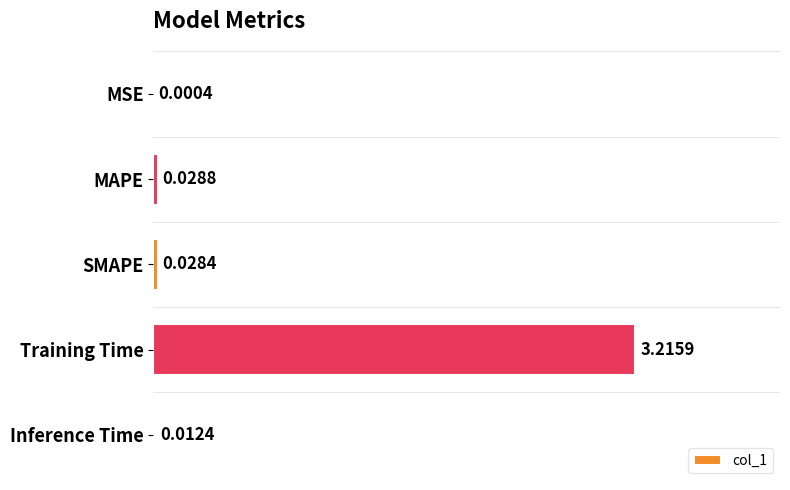

Does the chart contain stacked bars?

No